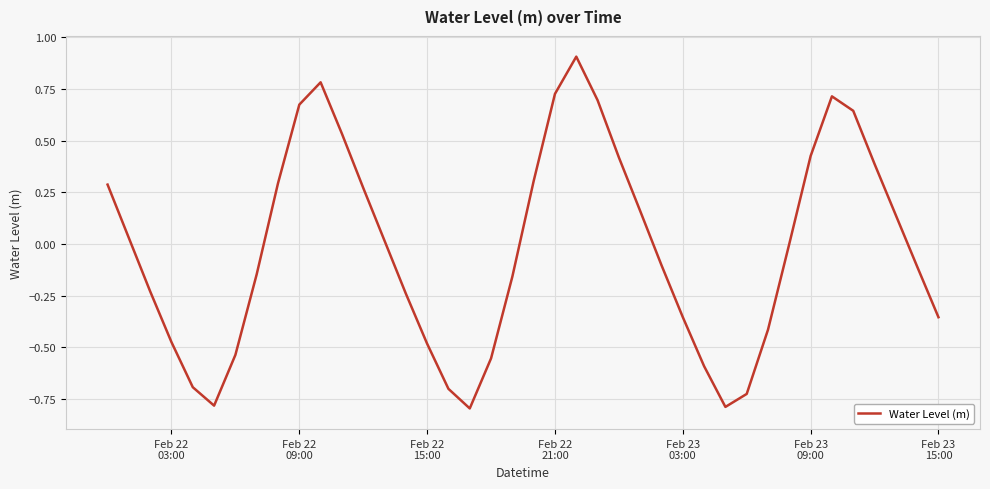

What is the difference between the maximum and minimum values?

1.7